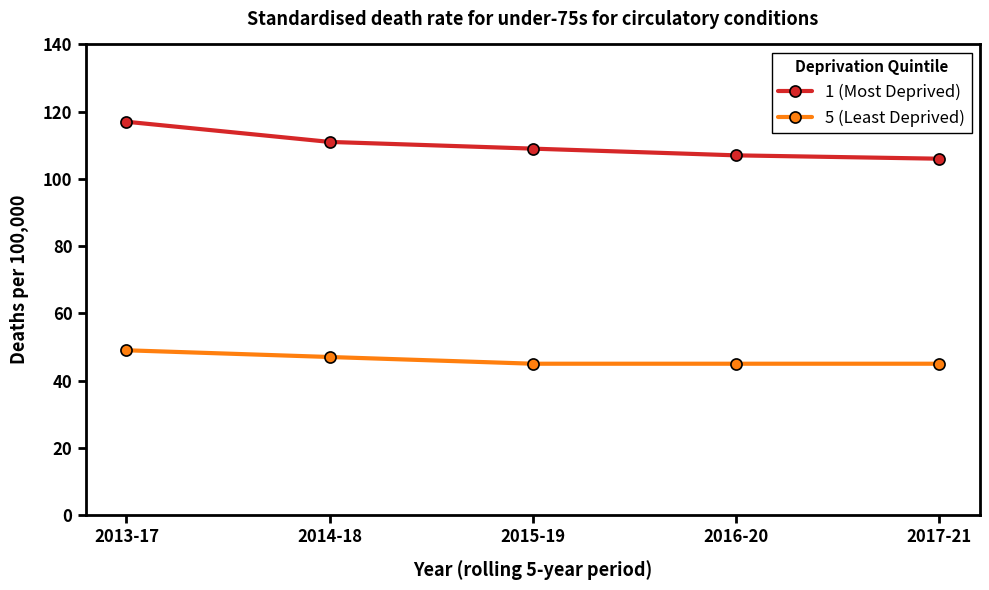

Count the number of data series in this chart.

2